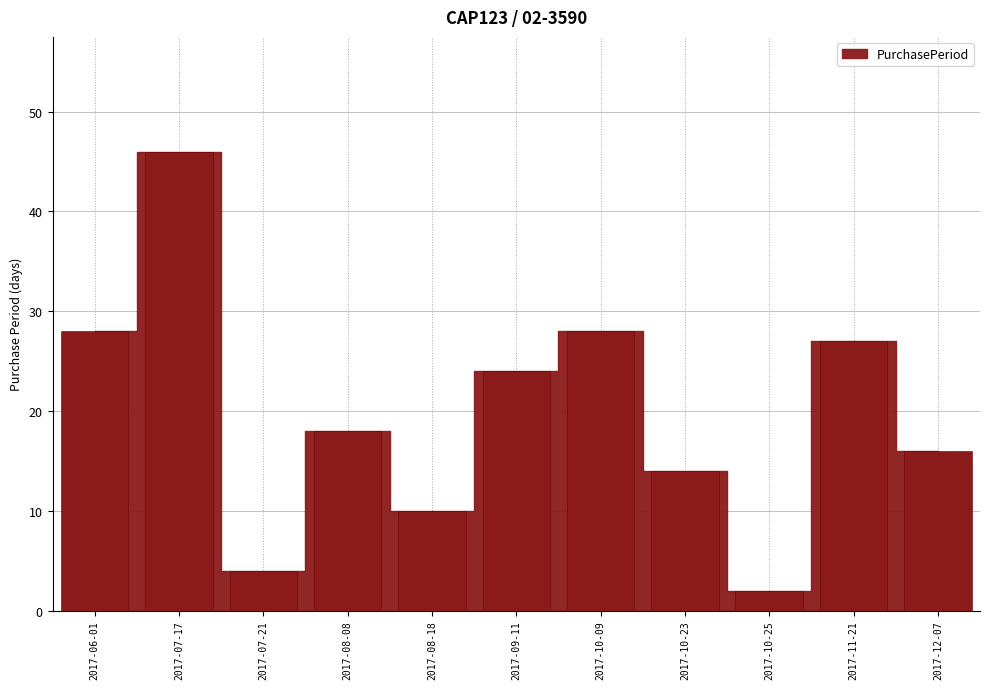

What is the change in value from 2017-08-18 to 2017-11-21?

+17